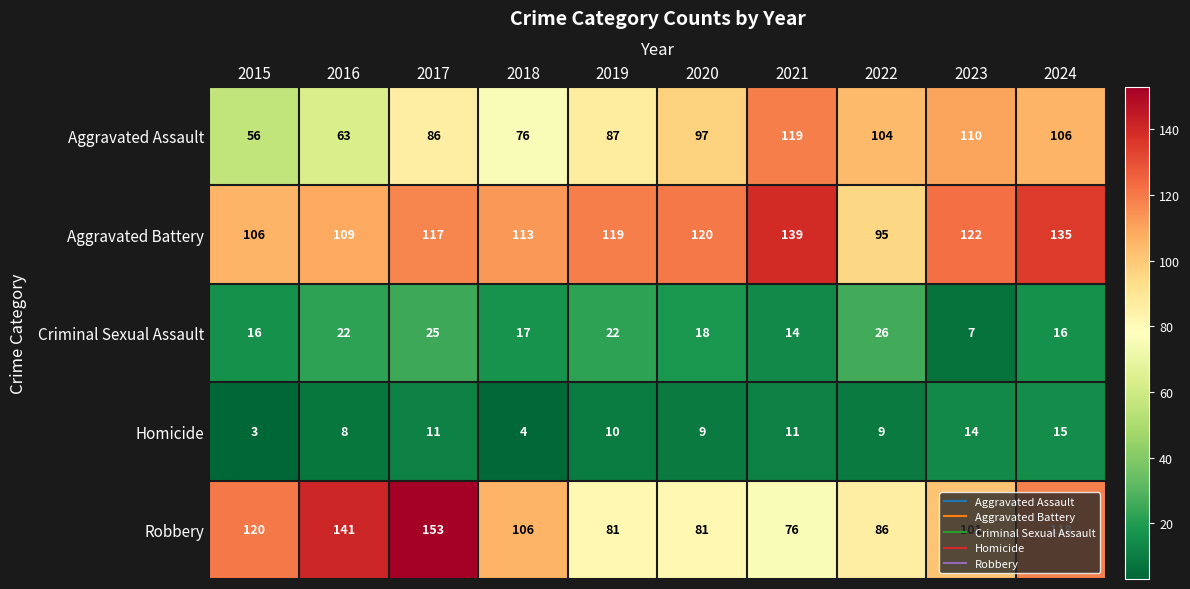

Which series has the largest total across all categories?

Aggravated Battery